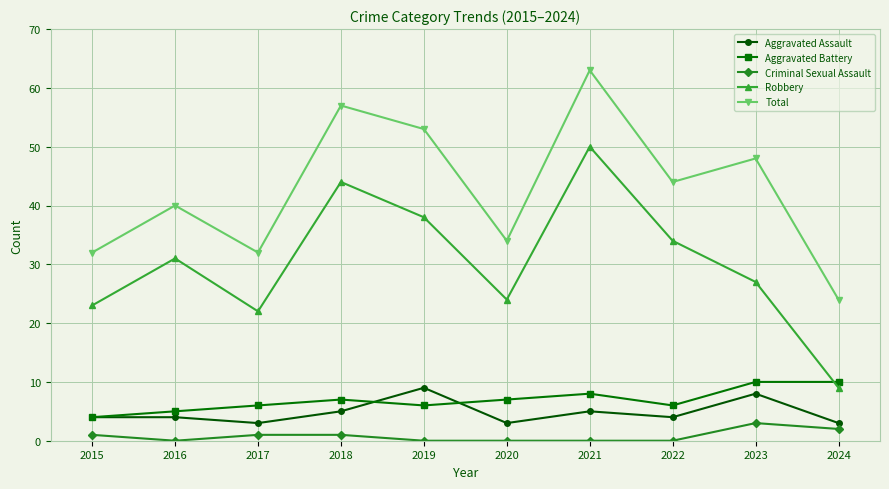

Reading left to right, extract all data points from this chart.

Aggravated Assault: 4	4	3	5	9	3	5	4	8	3
Aggravated Battery: 4	5	6	7	6	7	8	6	10	10
Criminal Sexual Assault: 1	0	1	1	0	0	0	0	3	2
Robbery: 23	31	22	44	38	24	50	34	27	9
Total: 32	40	32	57	53	34	63	44	48	24